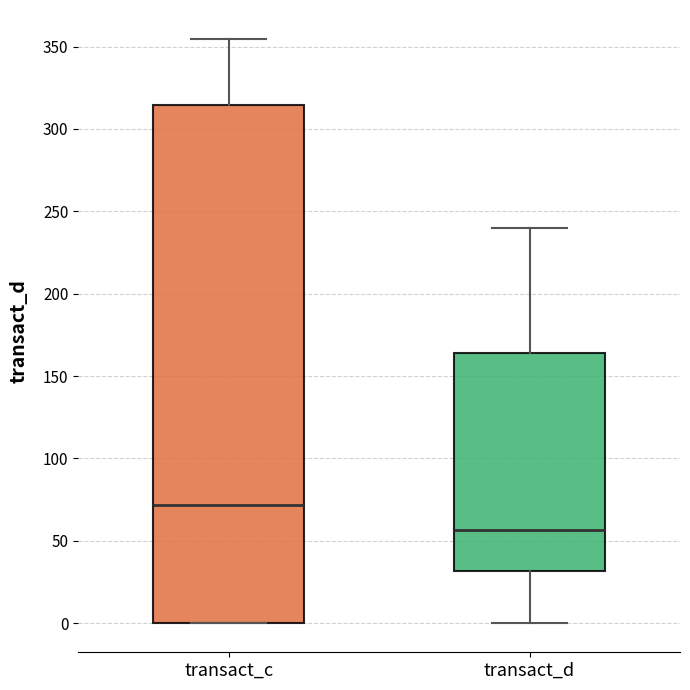

Where is the upper edge of the box for transact_d on the y-axis? The values are not printed on the chart, so give them approximately, as read against the axis.

165